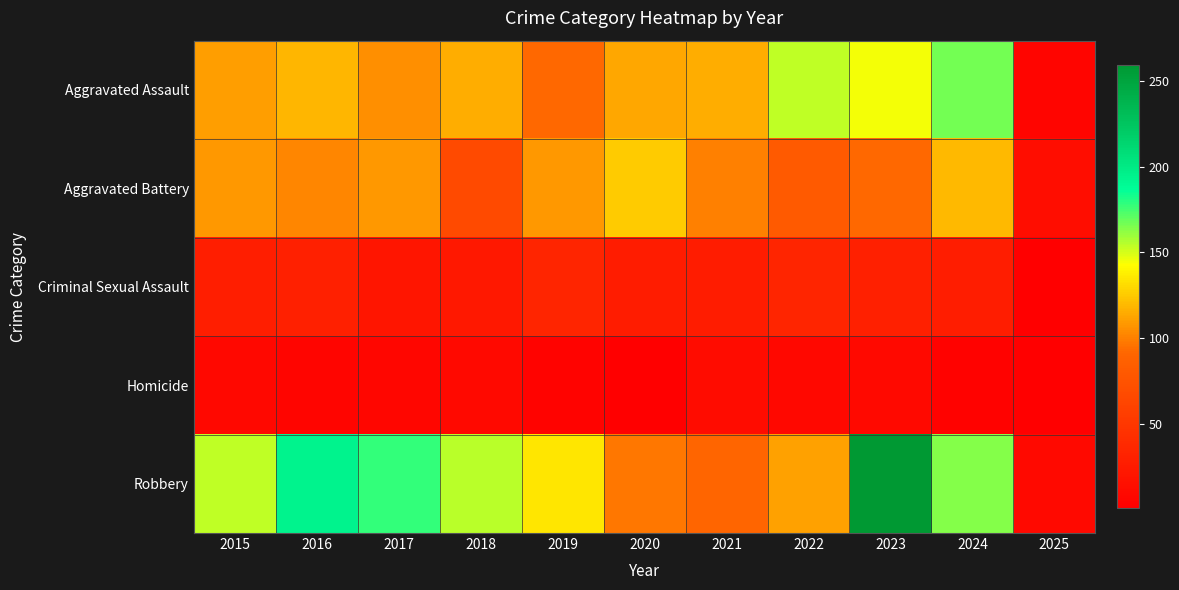

Which series has the widest spread of values?

Robbery